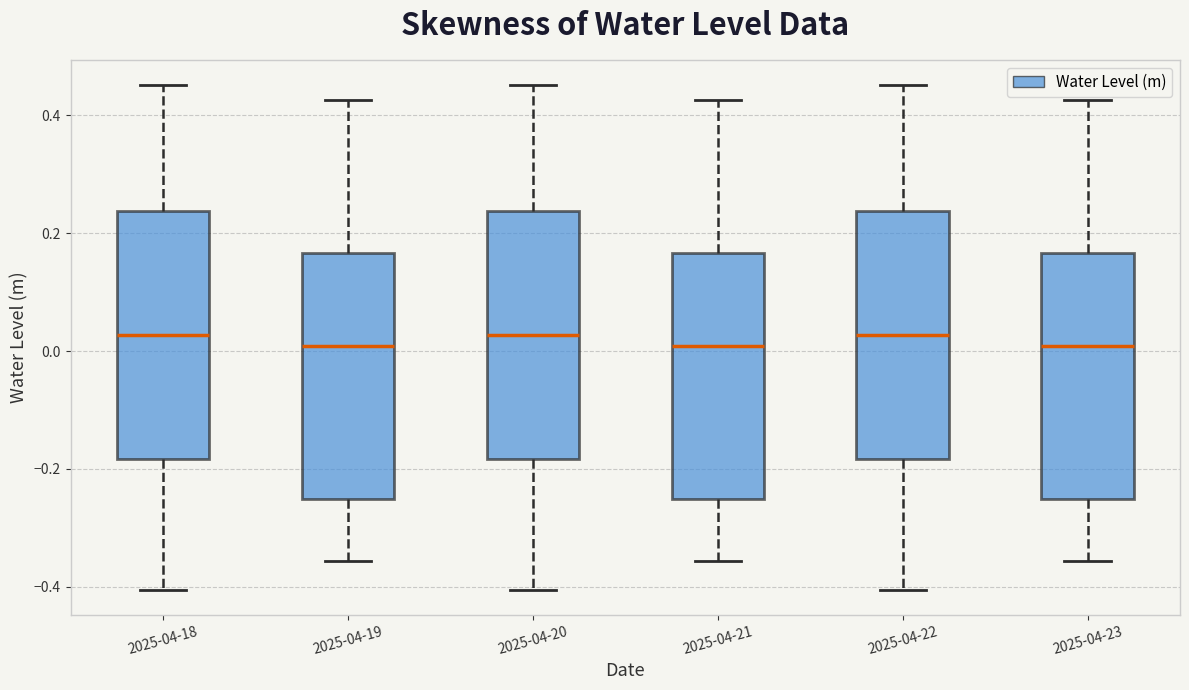

Reading left to right, read every box against the y-axis: the position of its median line, the range the box covers, and the ends of its whiskers. The values are not printed on the chart, so give them approximately, as read against the axis.

2025-04-18: median 0.02, box -0.18 to 0.24, whiskers -0.40 to 0.46
2025-04-19: median 0.00, box -0.26 to 0.16, whiskers -0.36 to 0.42
2025-04-20: median 0.02, box -0.18 to 0.24, whiskers -0.40 to 0.46
2025-04-21: median 0.00, box -0.26 to 0.16, whiskers -0.36 to 0.42
2025-04-22: median 0.02, box -0.18 to 0.24, whiskers -0.40 to 0.46
2025-04-23: median 0.00, box -0.26 to 0.16, whiskers -0.36 to 0.42